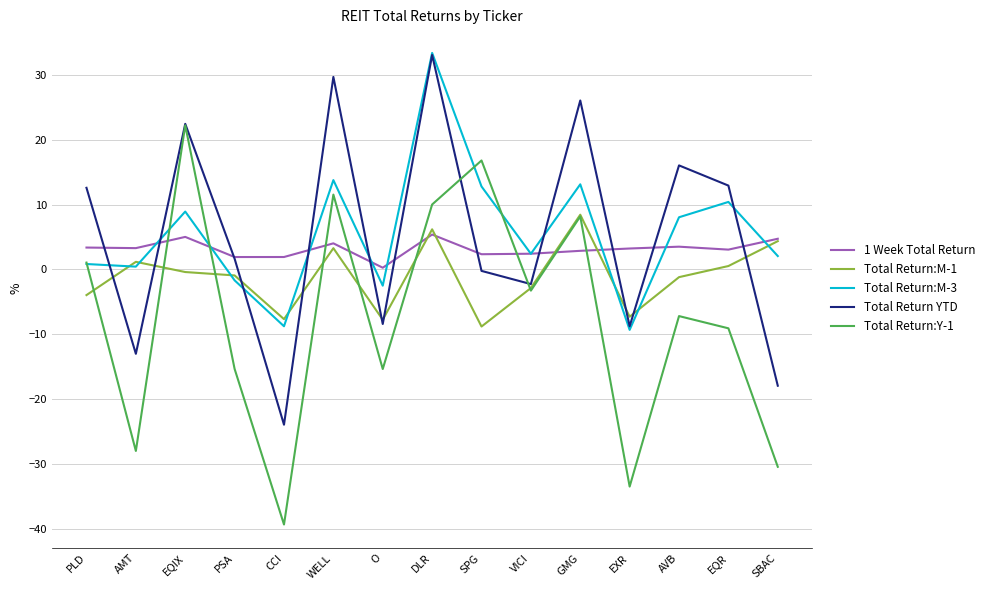

What is the sum of all Total Return YTD values?

79.9